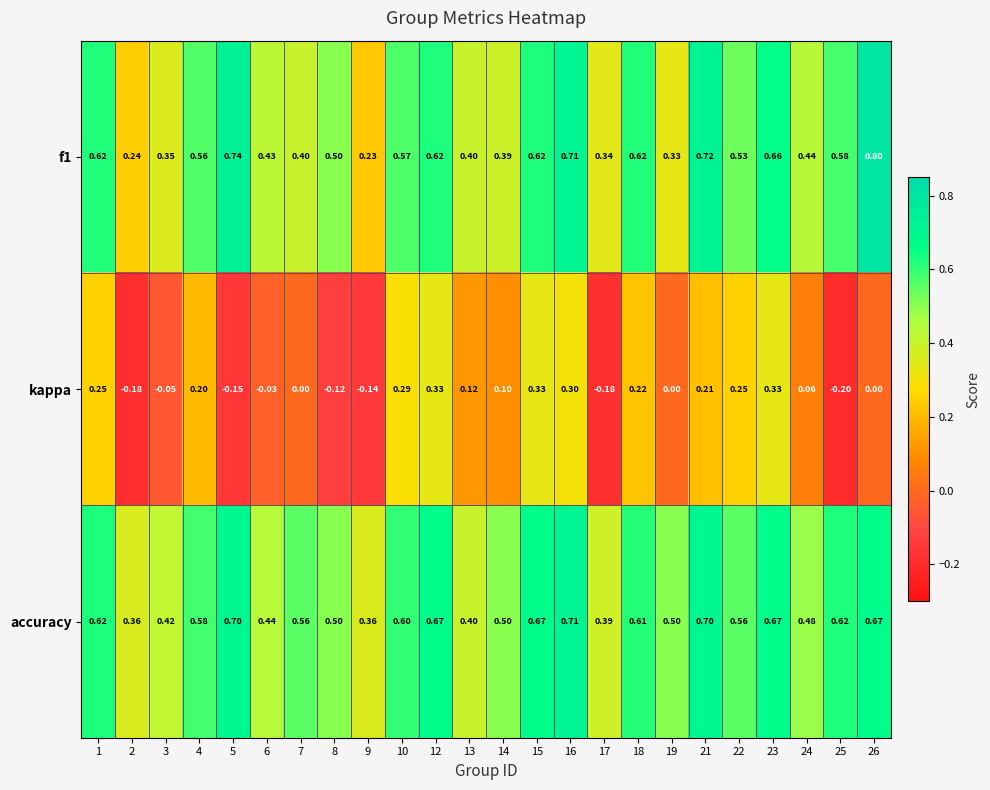

Is the value of f1 at 14 greater than the value of accuracy at 25?

No